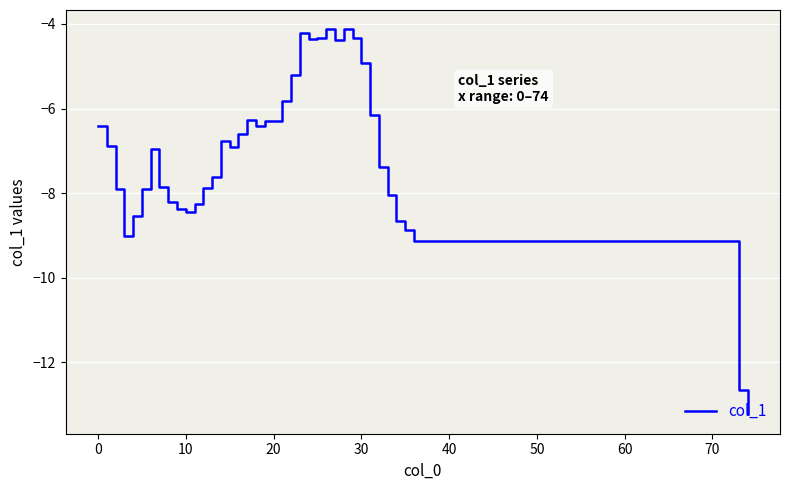

What is the greatest value displayed?

-4.1